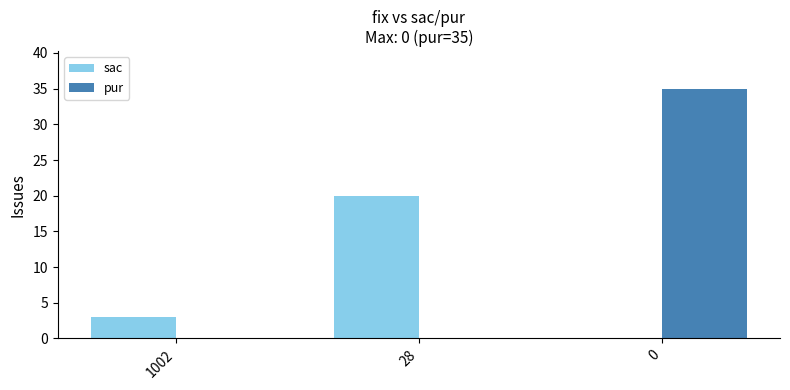

Between 28 and 0, which series saw the biggest shift?

pur